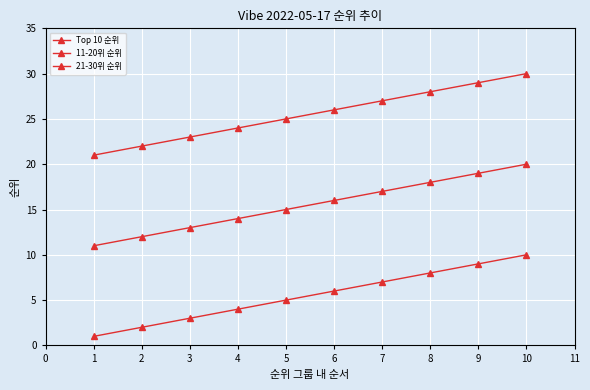

Is this an area chart (filled region under the line)?

No